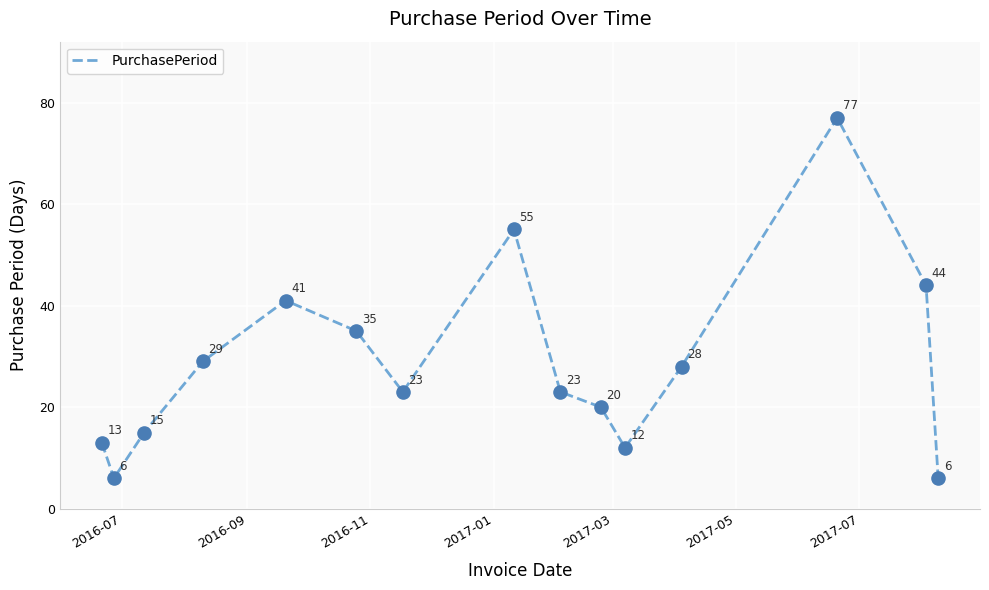

What is the minimum value shown in the chart?

6